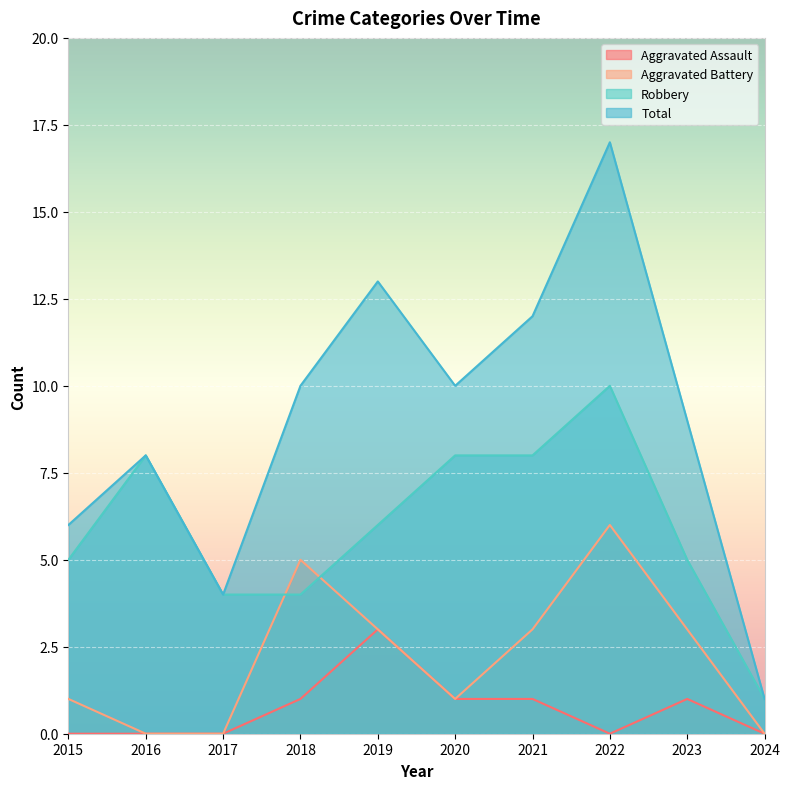

Where is the first local minimum for Total?

2017